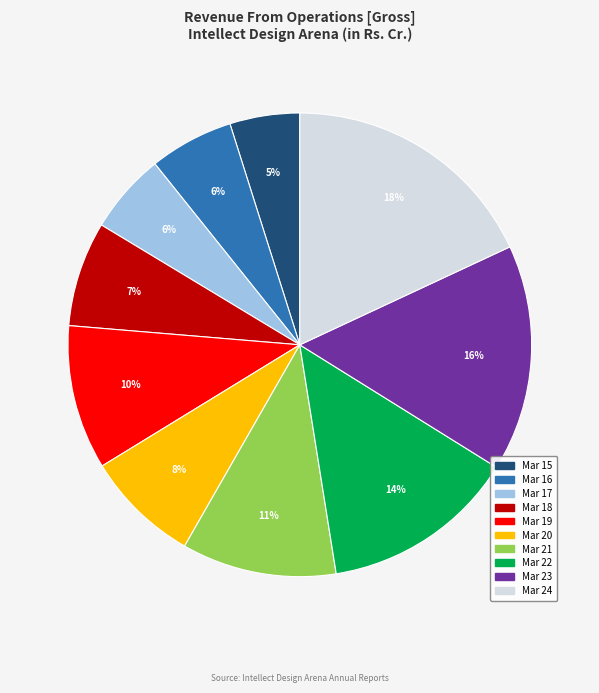

Is the sum of Mar 17 and Mar 24 greater than half?

No